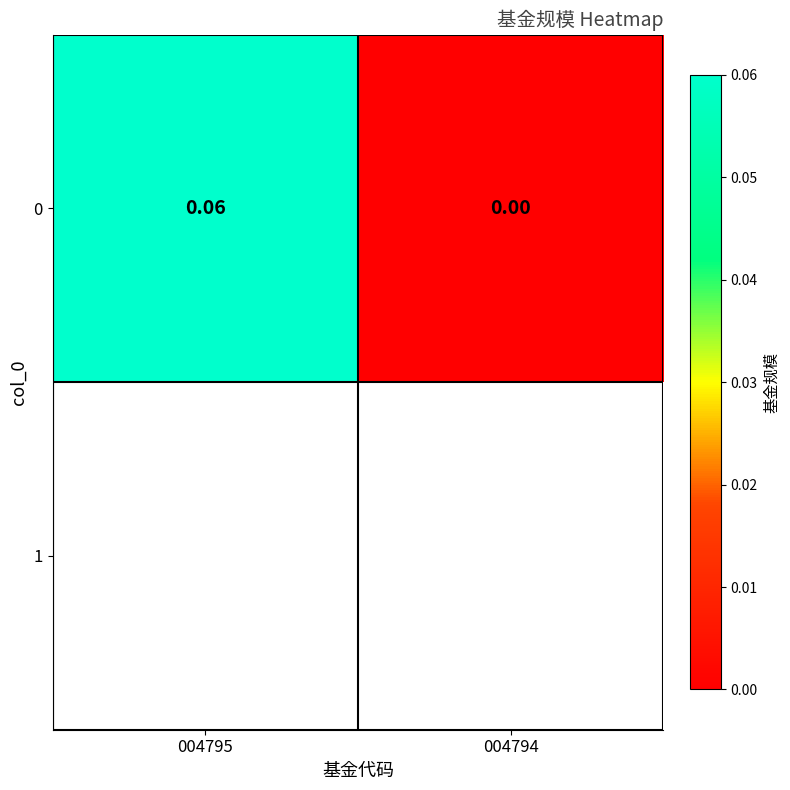

How many data points are above 0?

1